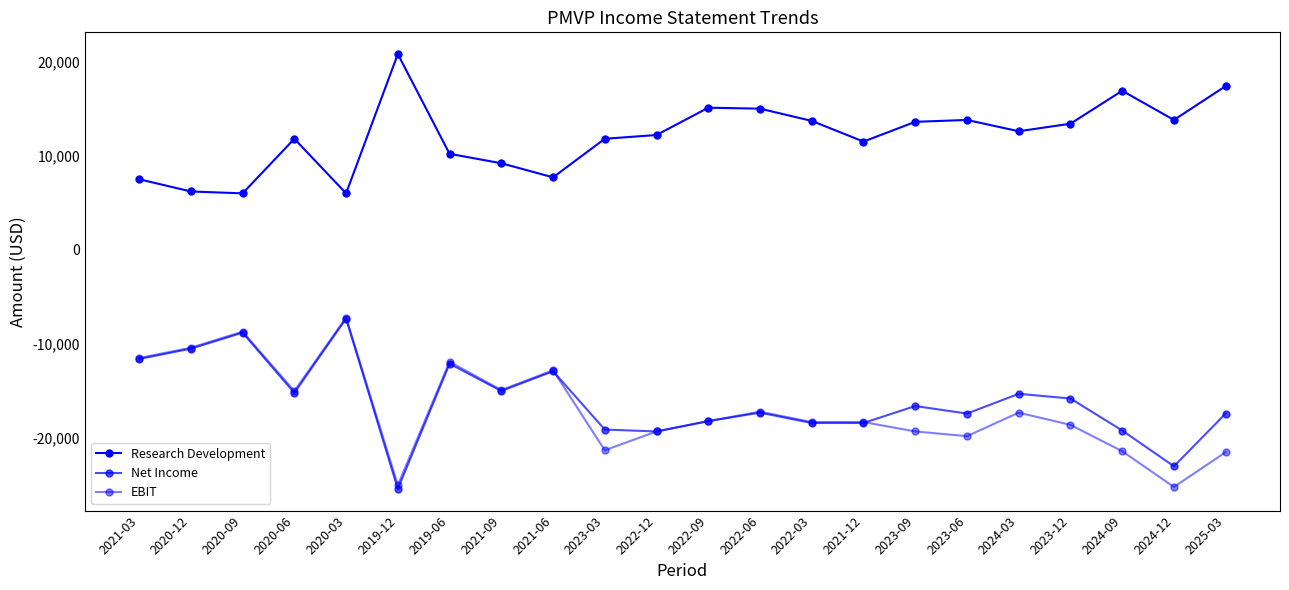

How many categories are shown in the chart?

22